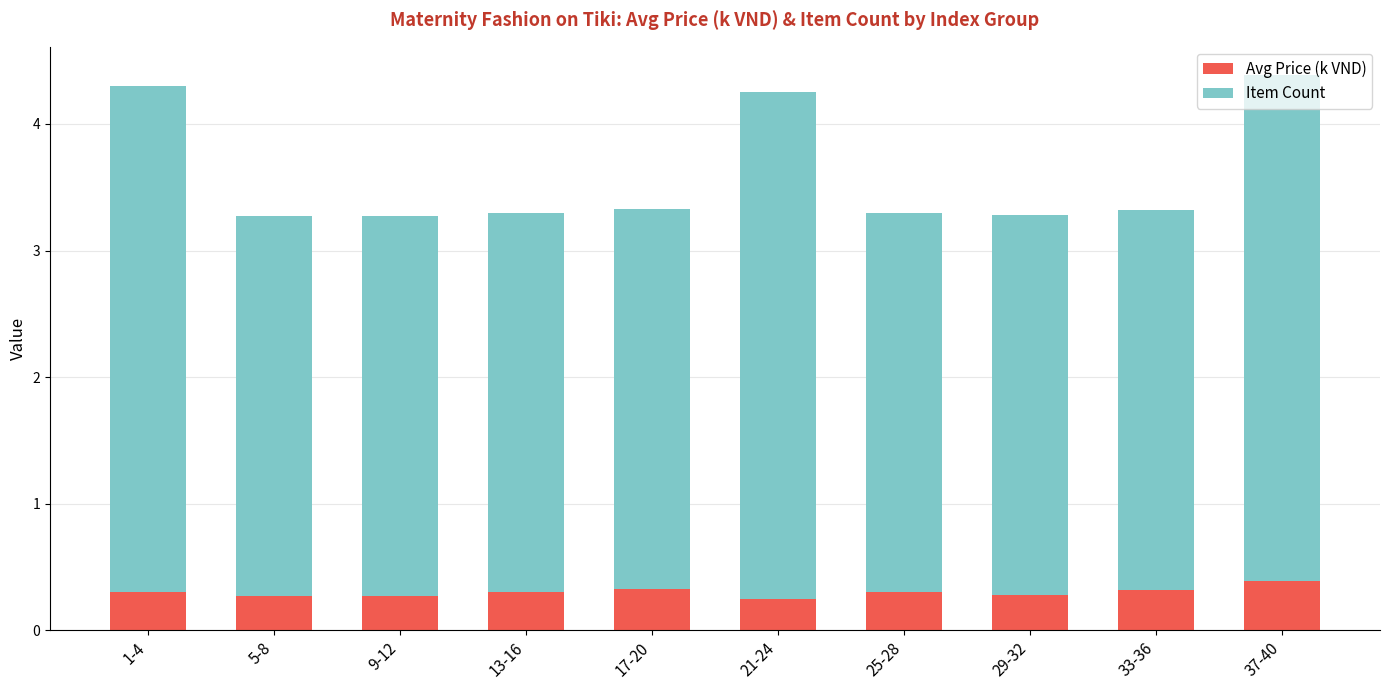

What is the highest value of the Avg Price (k VND) series?

0.4